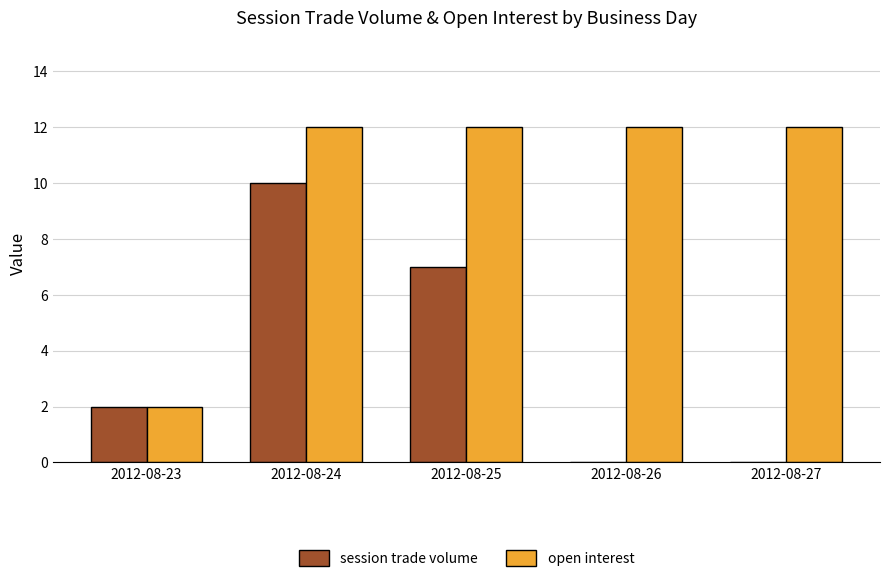

What is the total value across all series at 2012-08-24?

22